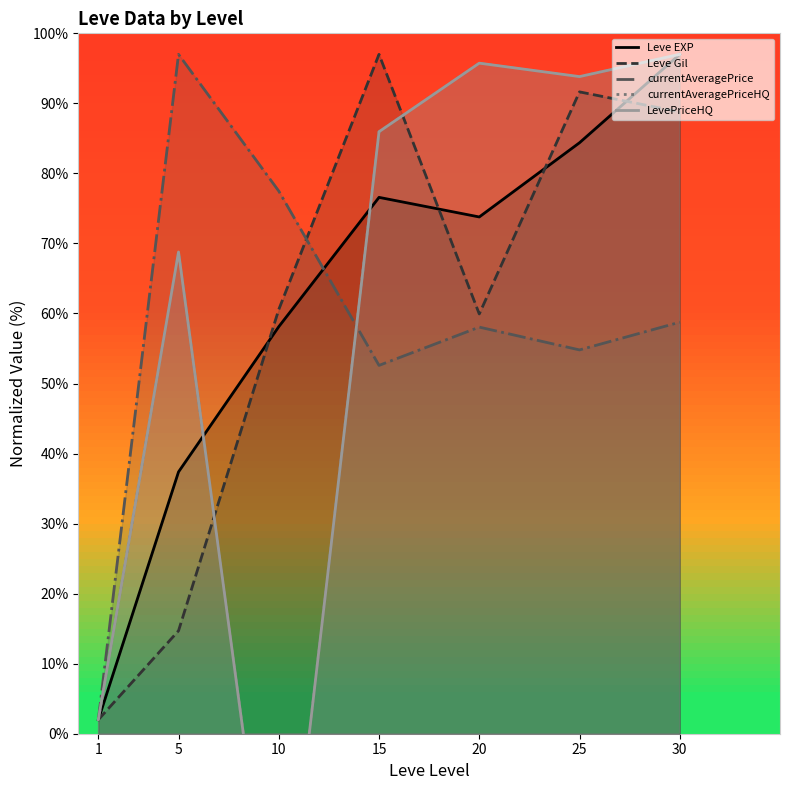

Where is the first local maximum for LevePriceHQ?

5